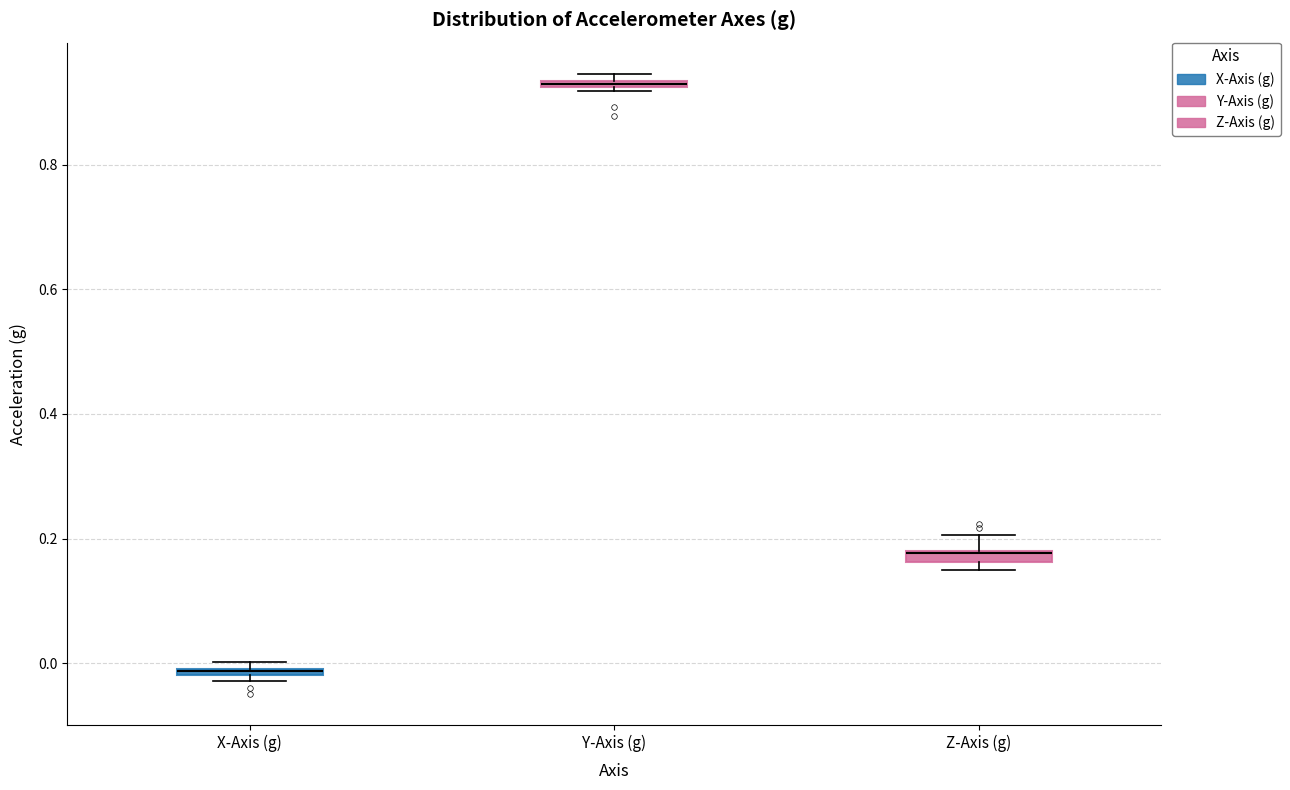

Where is the upper edge of the box for Y-Axis (g) on the y-axis? The values are not printed on the chart, so give them approximately, as read against the axis.

0.94